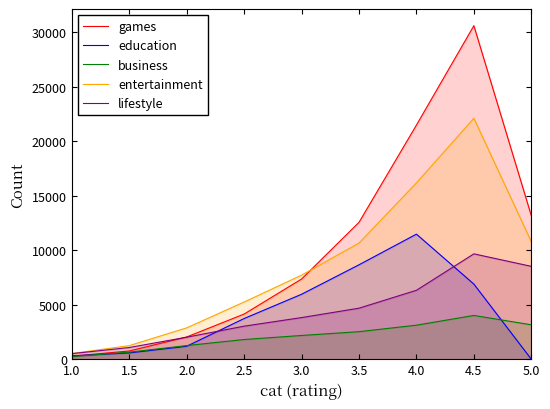

How many distinct data groups are displayed?

5